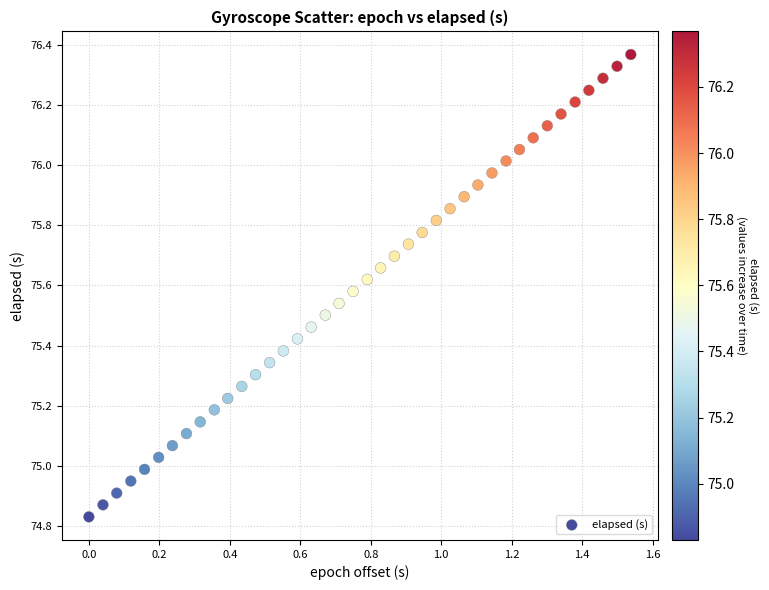

What is the range of Y values (max minus min)?

1.5